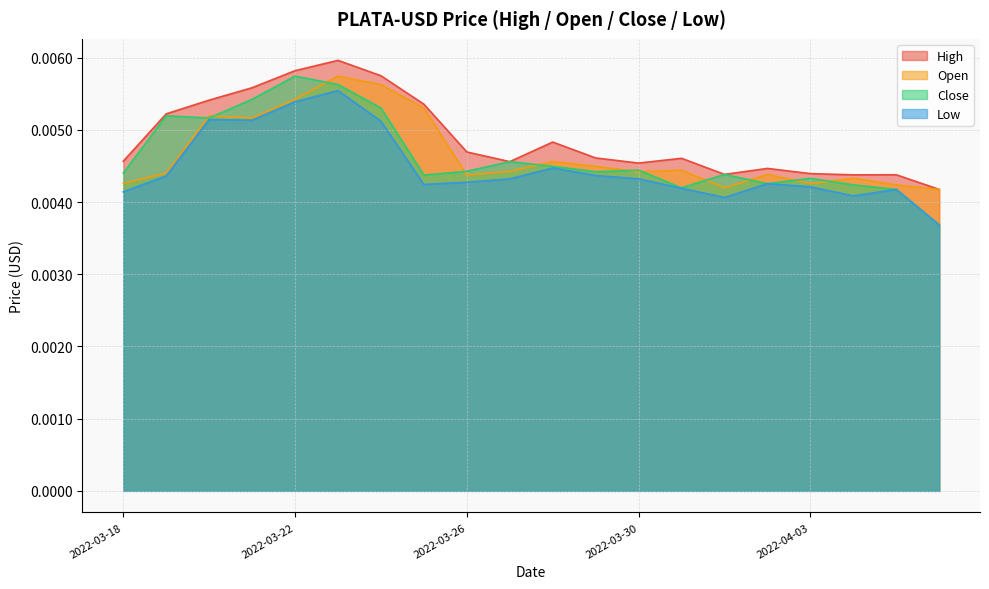

What is the sum of all High values?

0.1